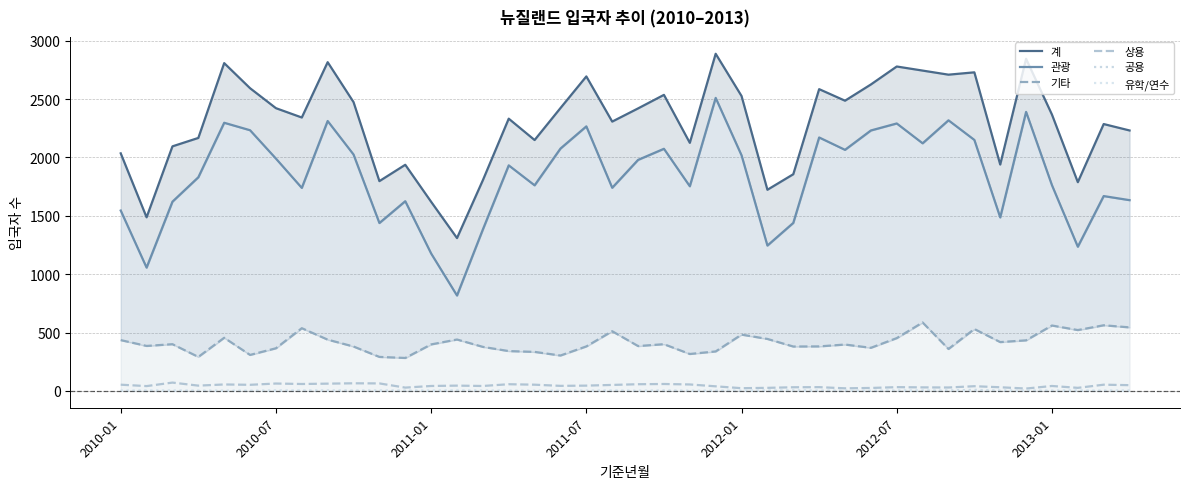

What is the total value across all series at 15?

4664